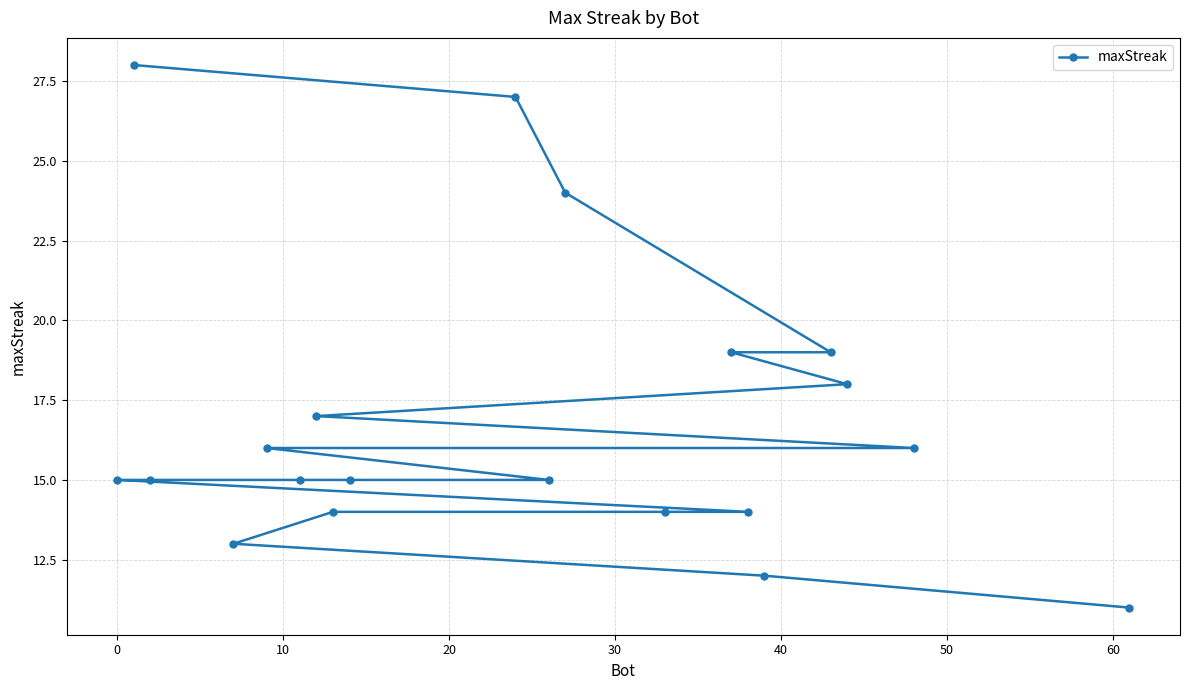

What is the sum of all values?

337